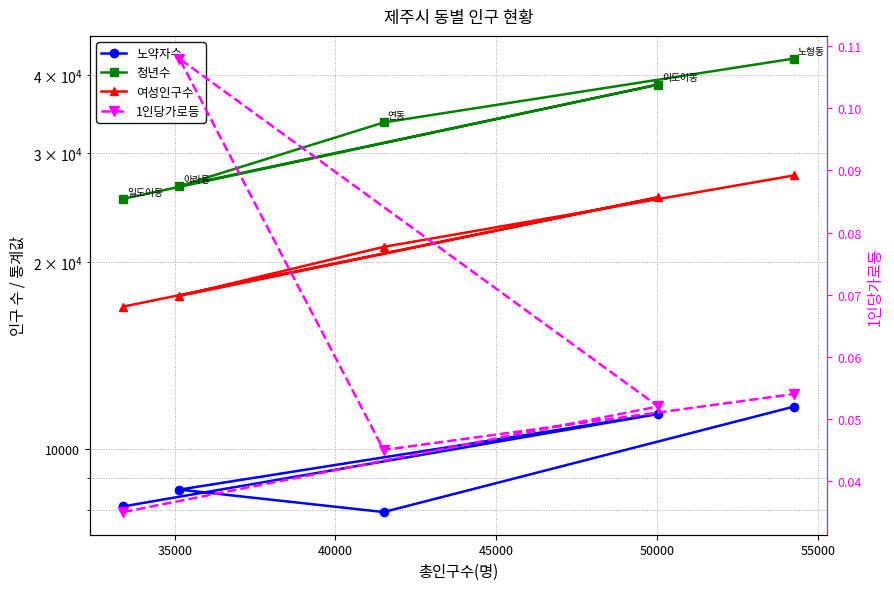

How many values in the 청년수 series are below 33568?

2